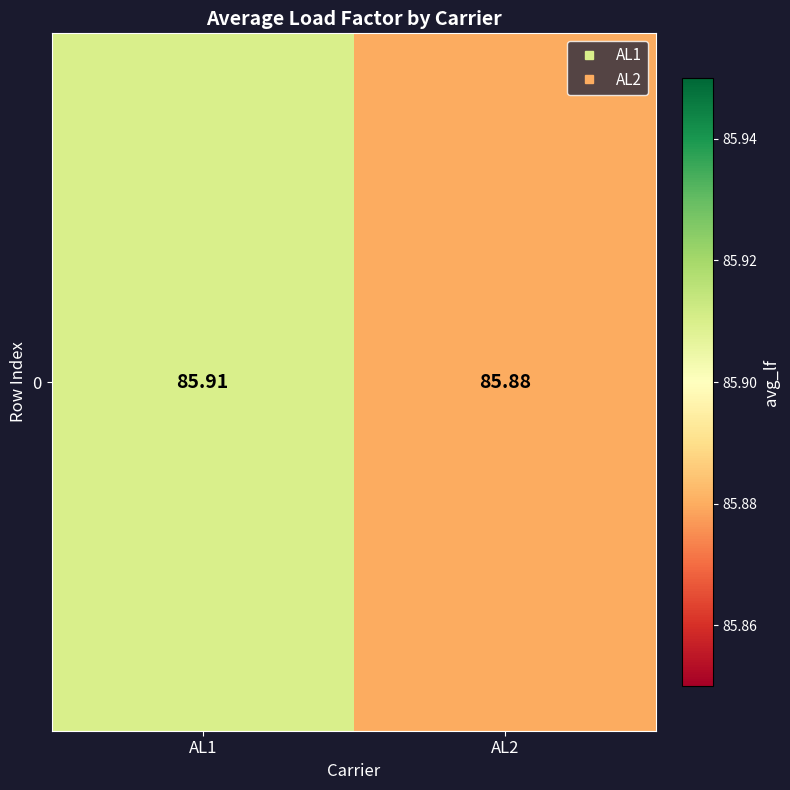

List the labels in order of value, smallest first.

AL2, AL1